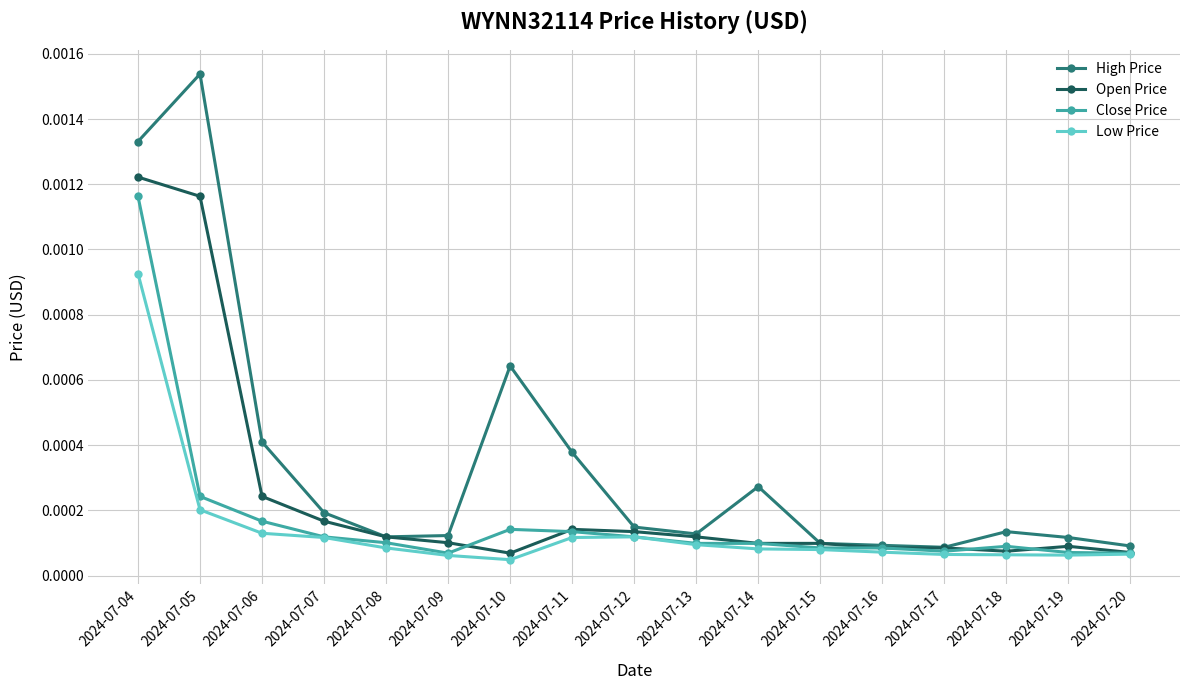

Rank the series by their average value, from lowest to highest.

Low Price, Close Price, Open Price, High Price